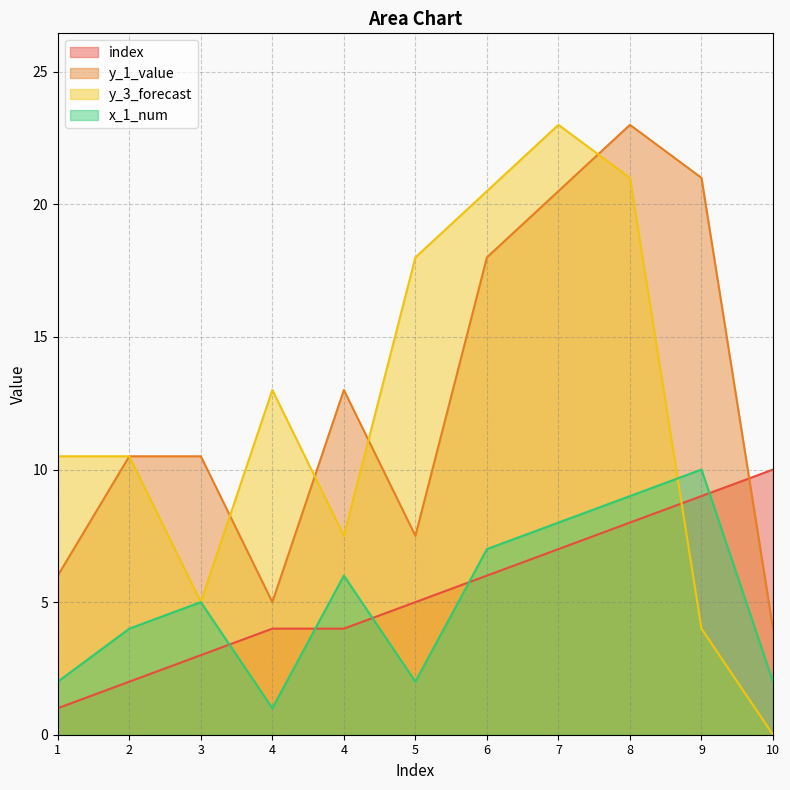

What is the average value of the index series?

5.4